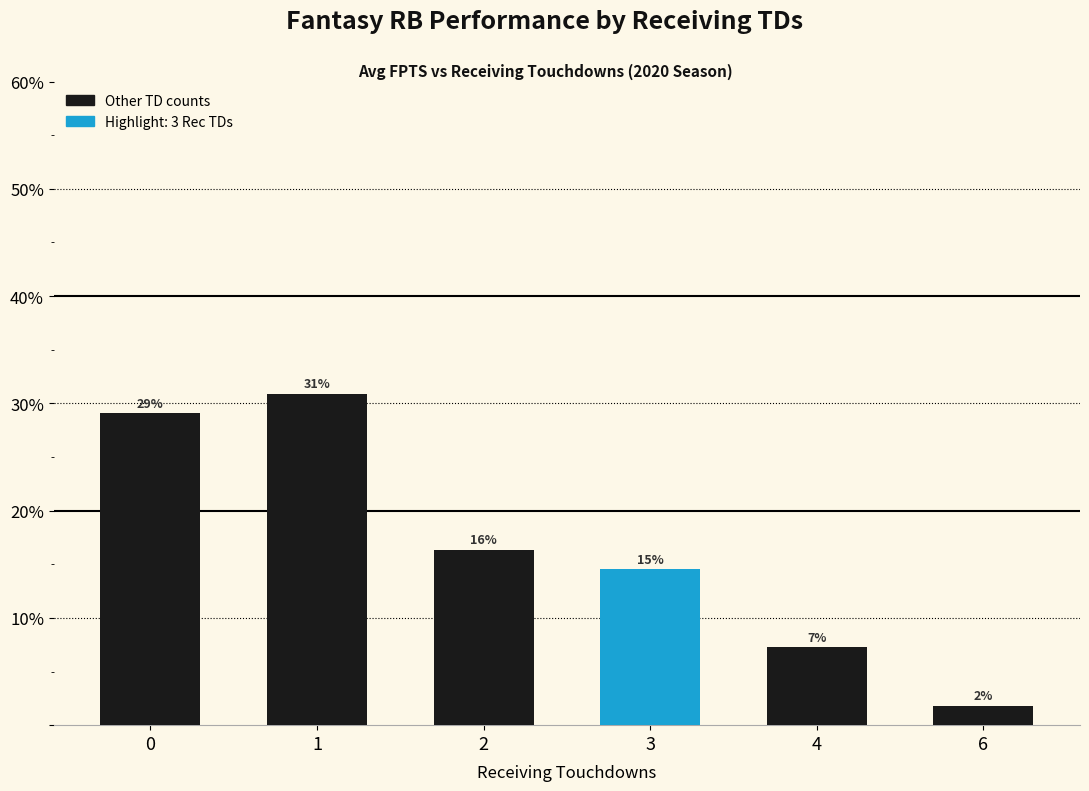

The chart shows a value of 7.3 at 4. True or false?

True